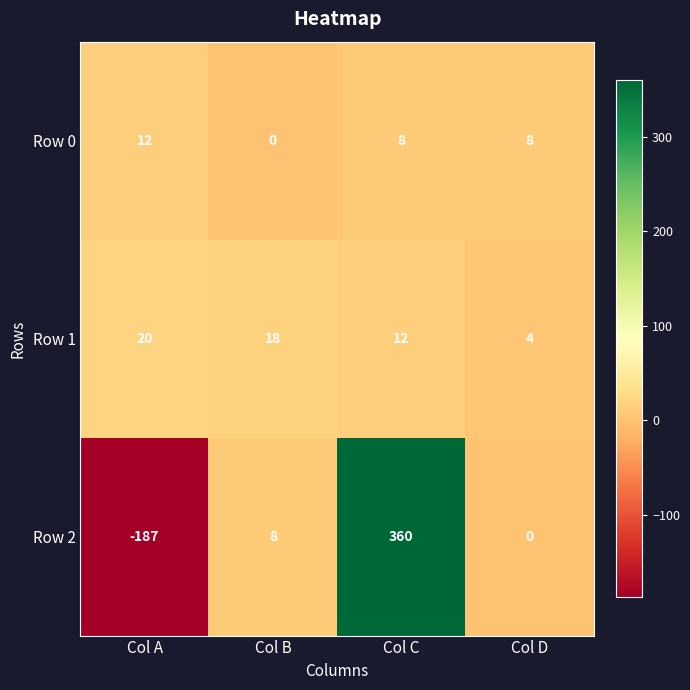

What is the difference between the maximum and minimum values in the Row 0 series?

12